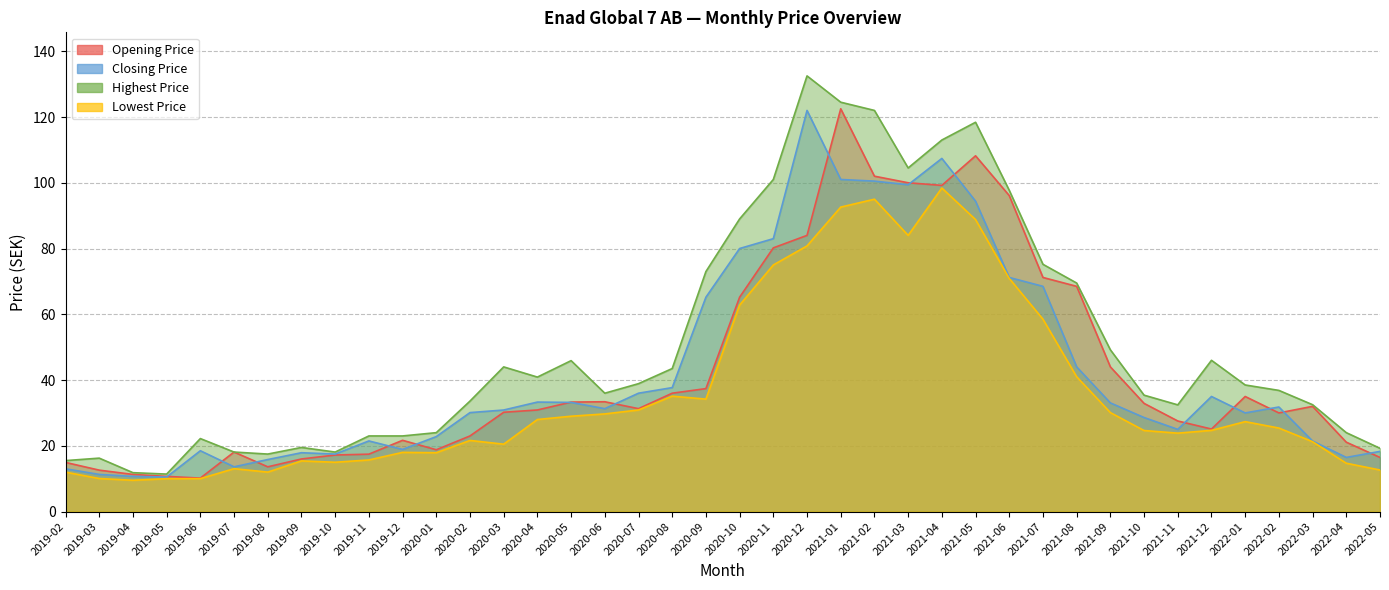

At which label does Closing Price first exceed 31?

2020-04